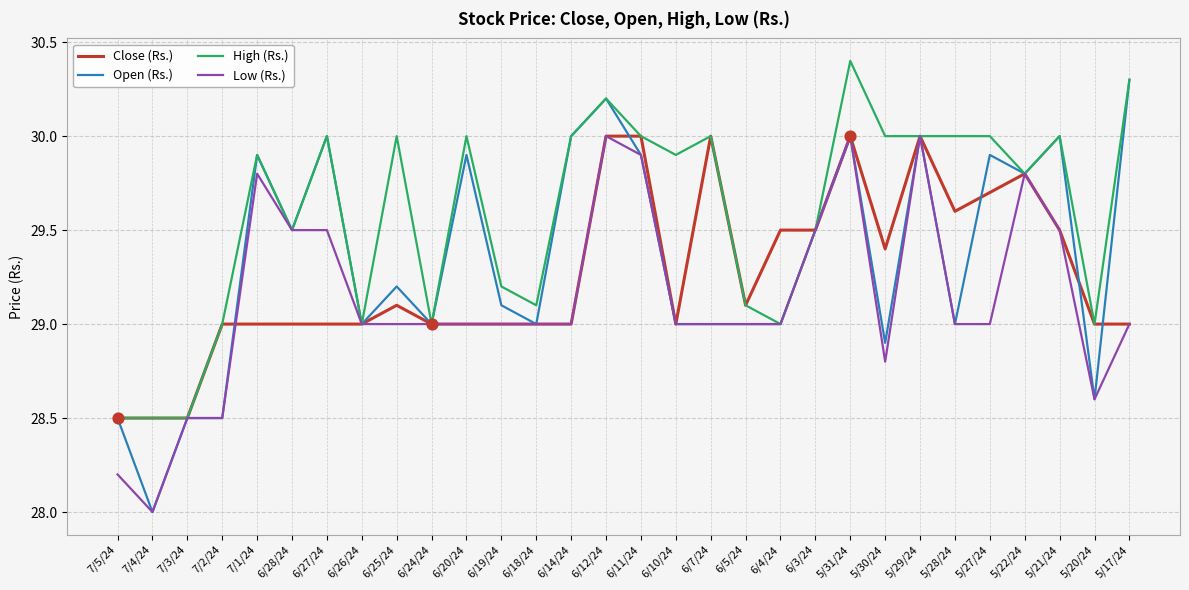

Which series has the largest total across all categories?

High (Rs.)